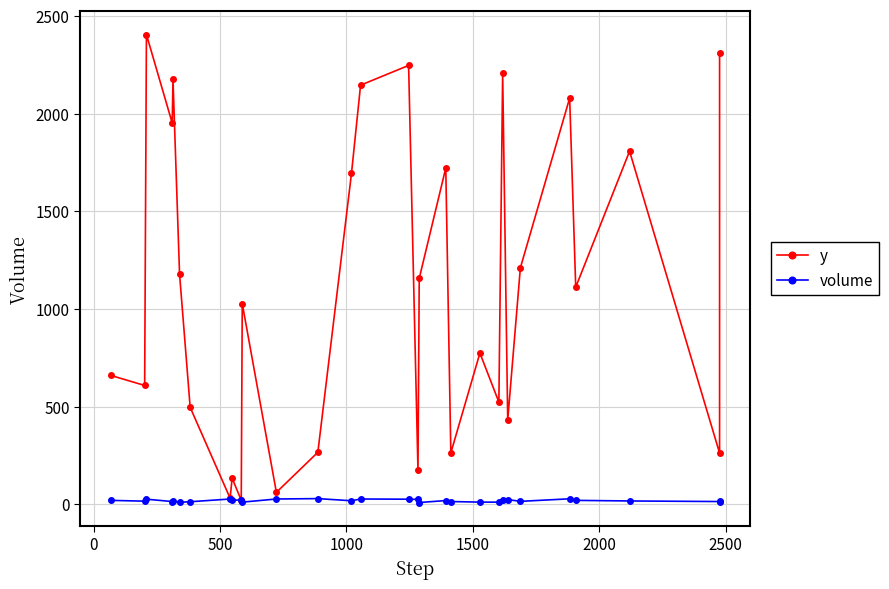

Reading left to right, transcribe all the data shown in this chart.

y: 661	609	2405	1952	2176	1179	497	32	135	21	1028	62	267	1694	2146	2247	177	1157	1722	264	775	524	2206	432	1211	2080	1112	1808	263	2309
volume: 21	17	27	15	18	11	14	28	22	23	12	28	30	19	28	27	26	10	20	15	12	12	24	25	16	29	21	18	15	16